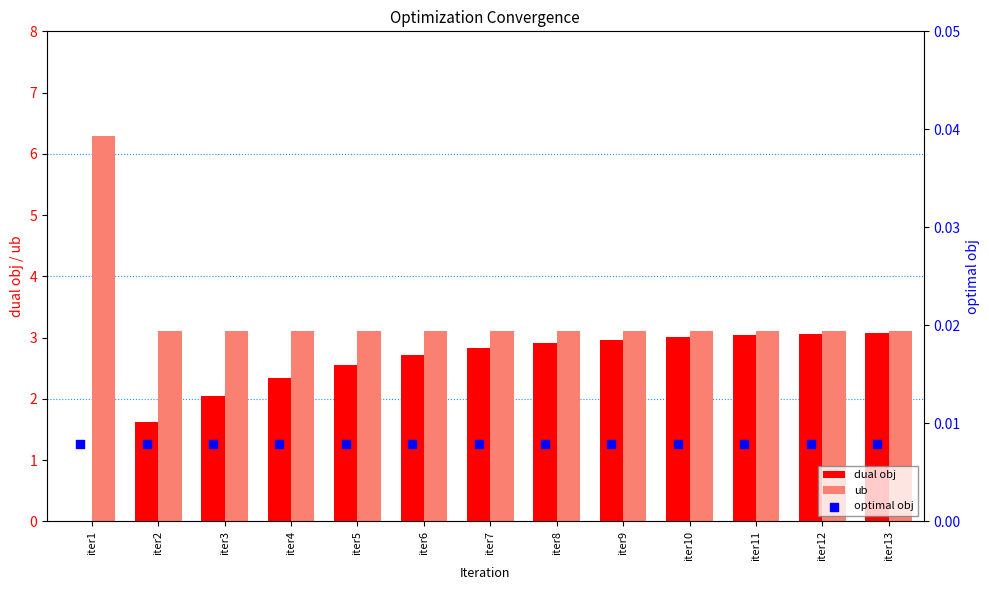

Where is dual obj nearest to the value 1?

iter2